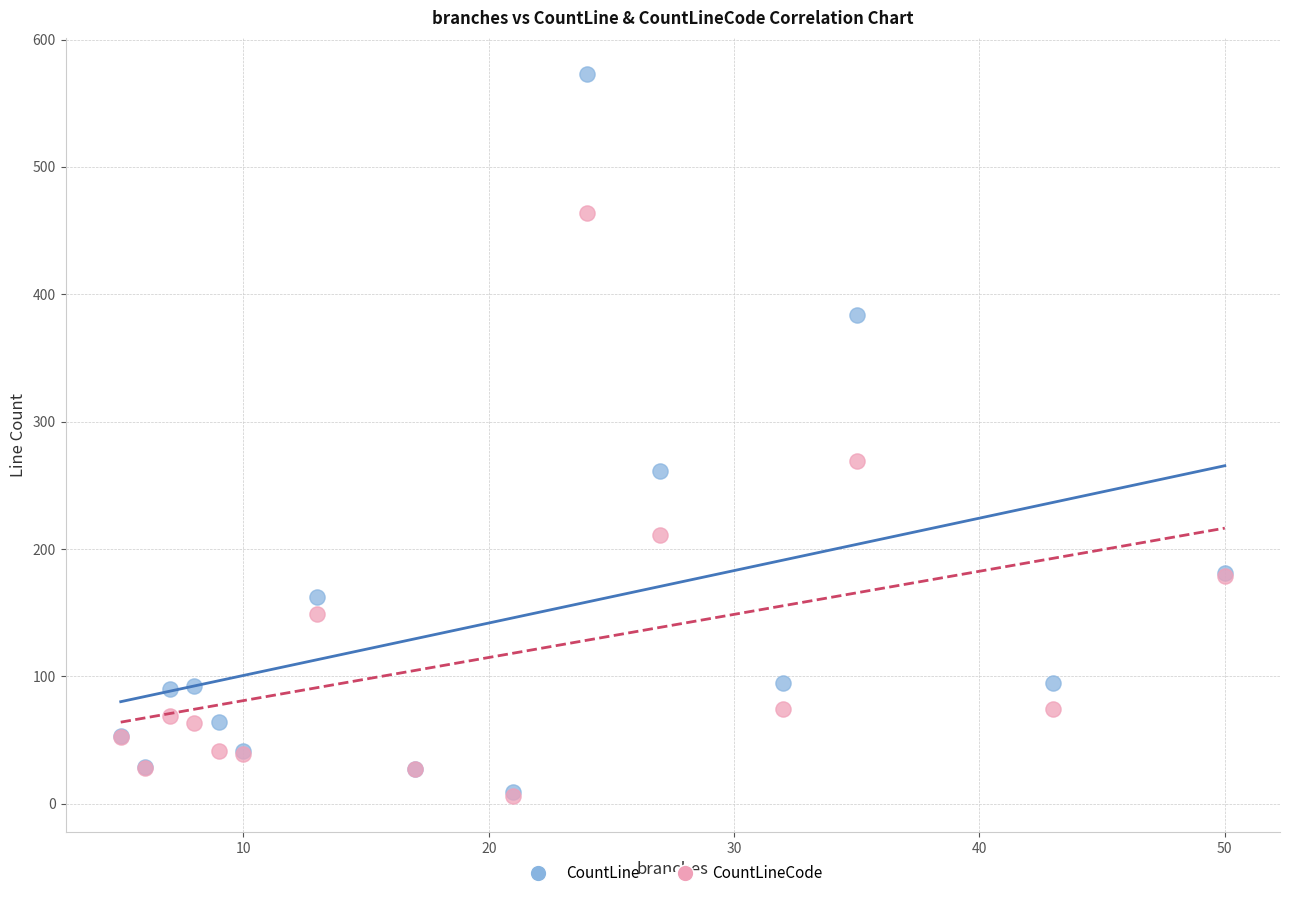

Which series has the widest spread of Y values?

CountLine